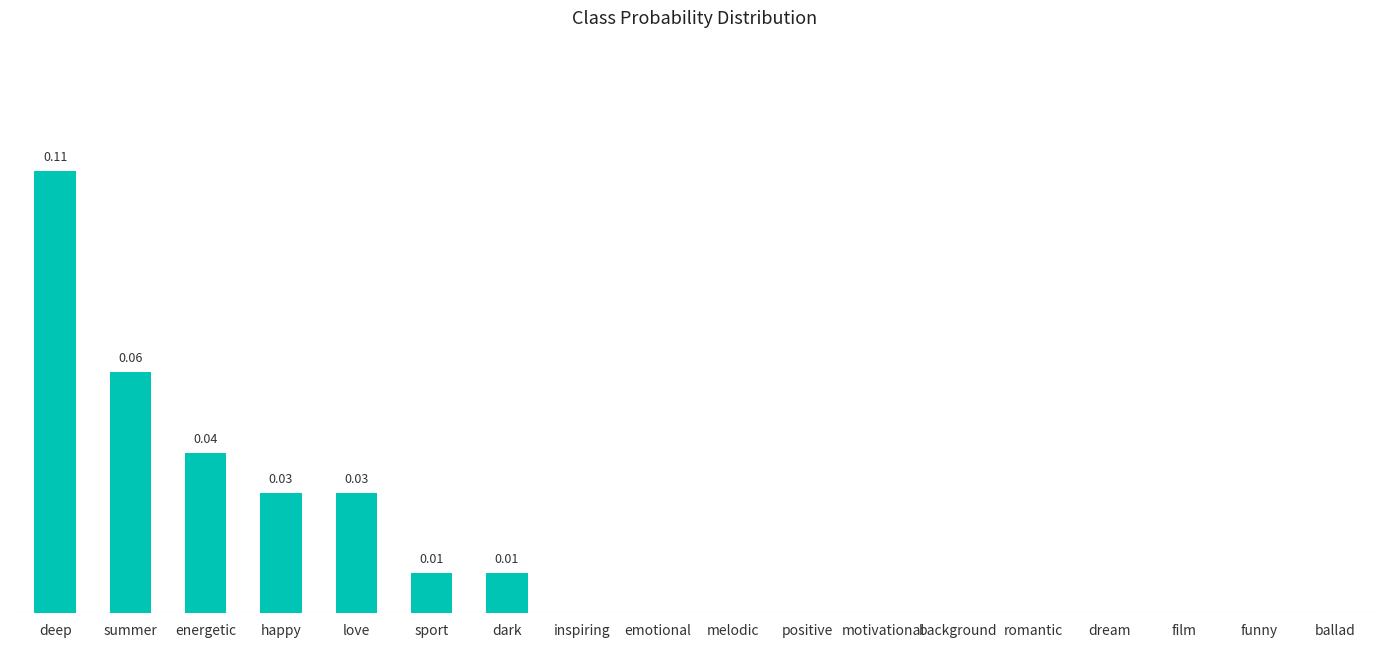

What is the label of the 10th bar from the left?

melodic